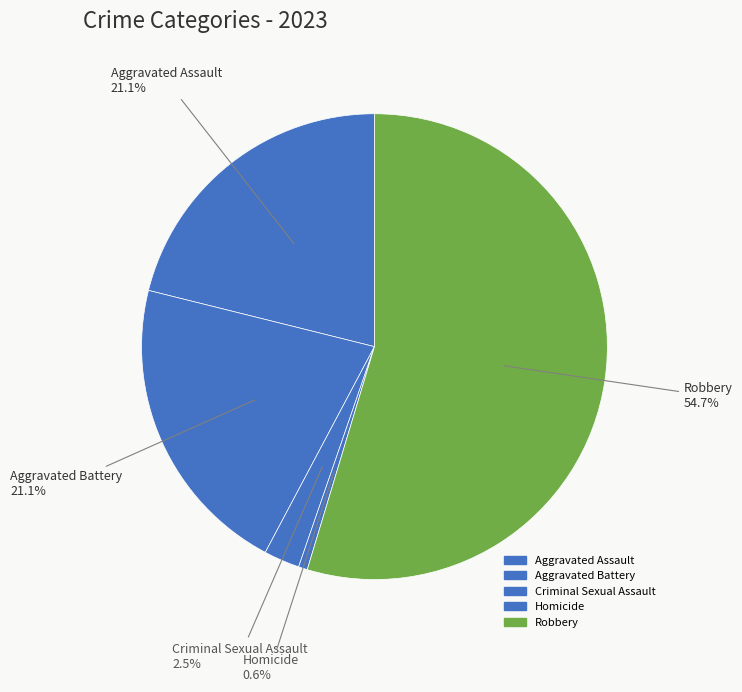

Does Robbery account for over 50% of the chart?

Yes